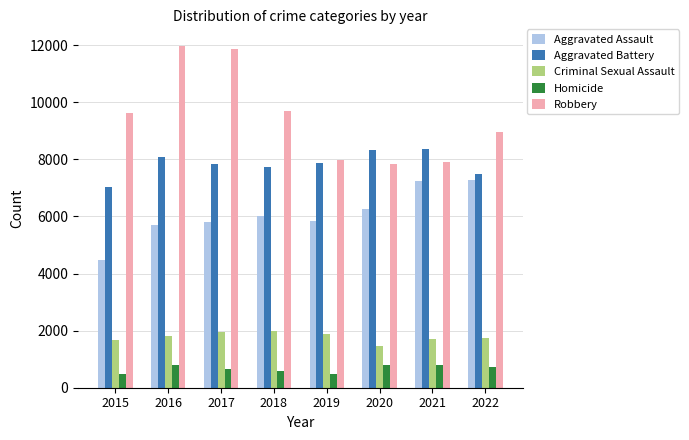

List the series in order of their peak value, lowest first.

Homicide, Criminal Sexual Assault, Aggravated Assault, Aggravated Battery, Robbery